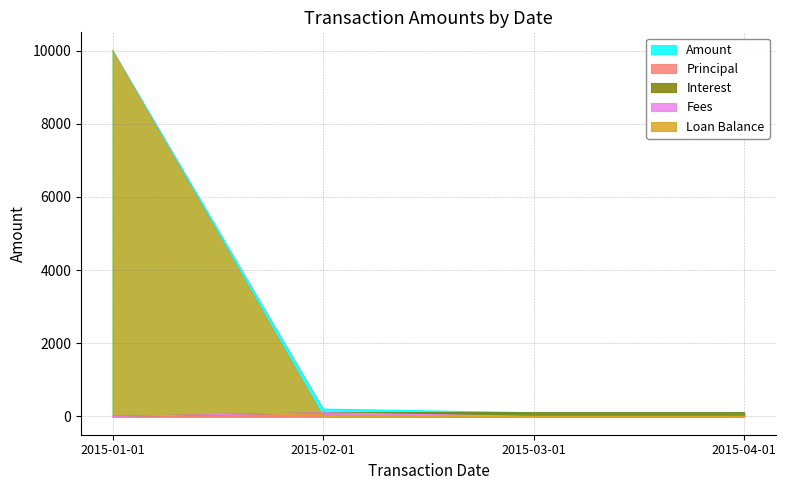

At which label does Loan Balance reach its peak?

2015-01-01